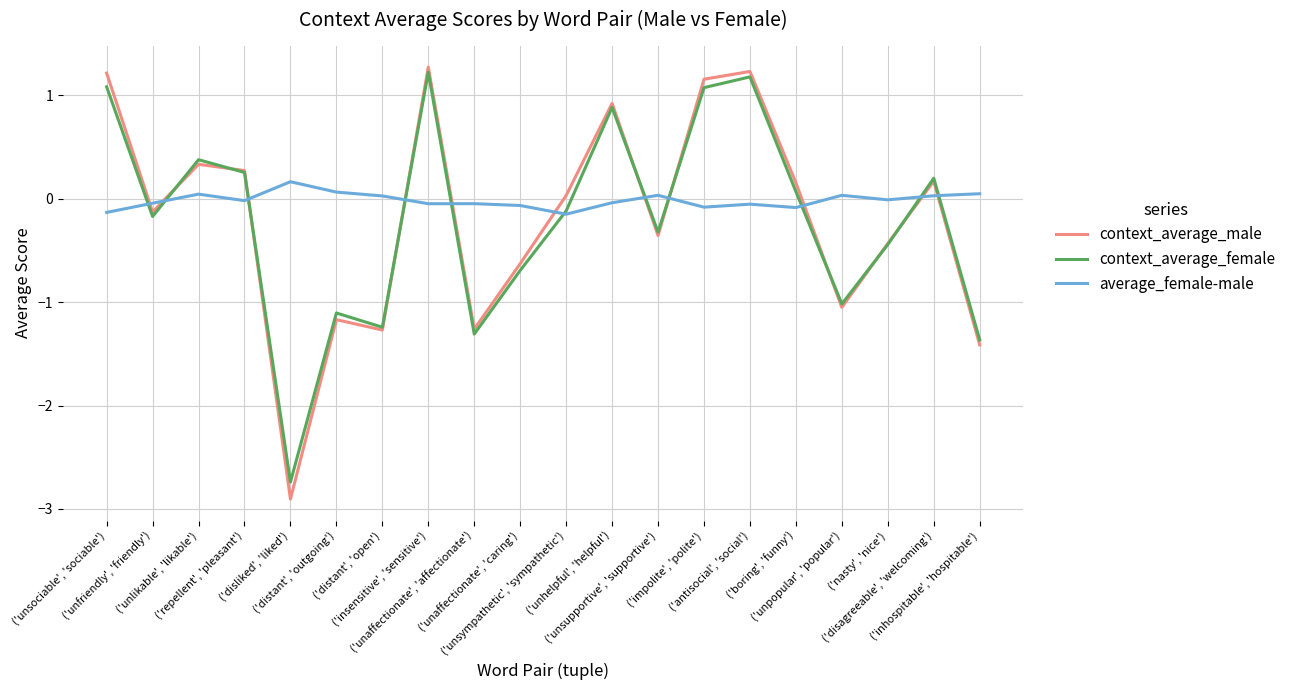

Count the number of data series in this chart.

3